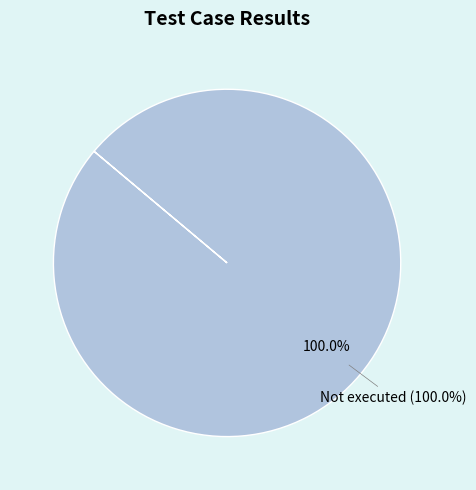

The Suspended slice represents 0% of the pie. True or false?

True